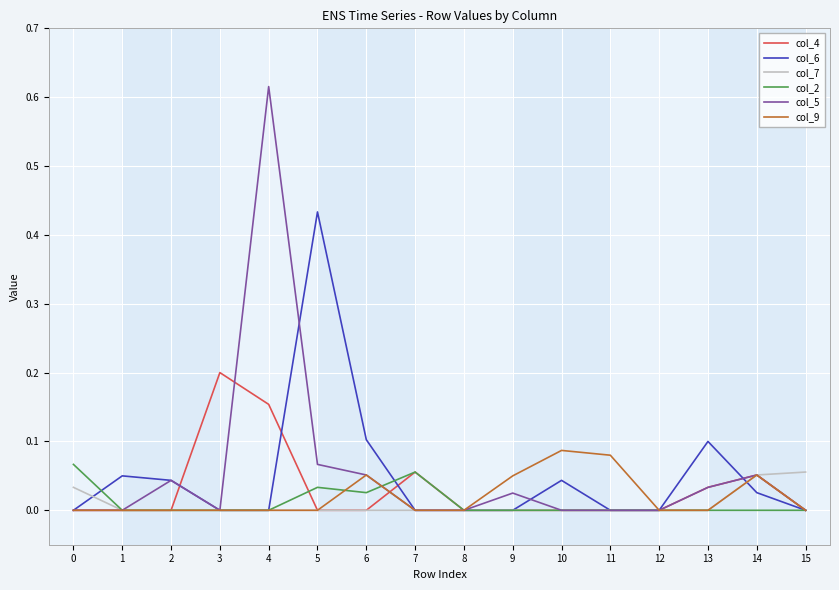

At which category is the sum across all series the highest?

4